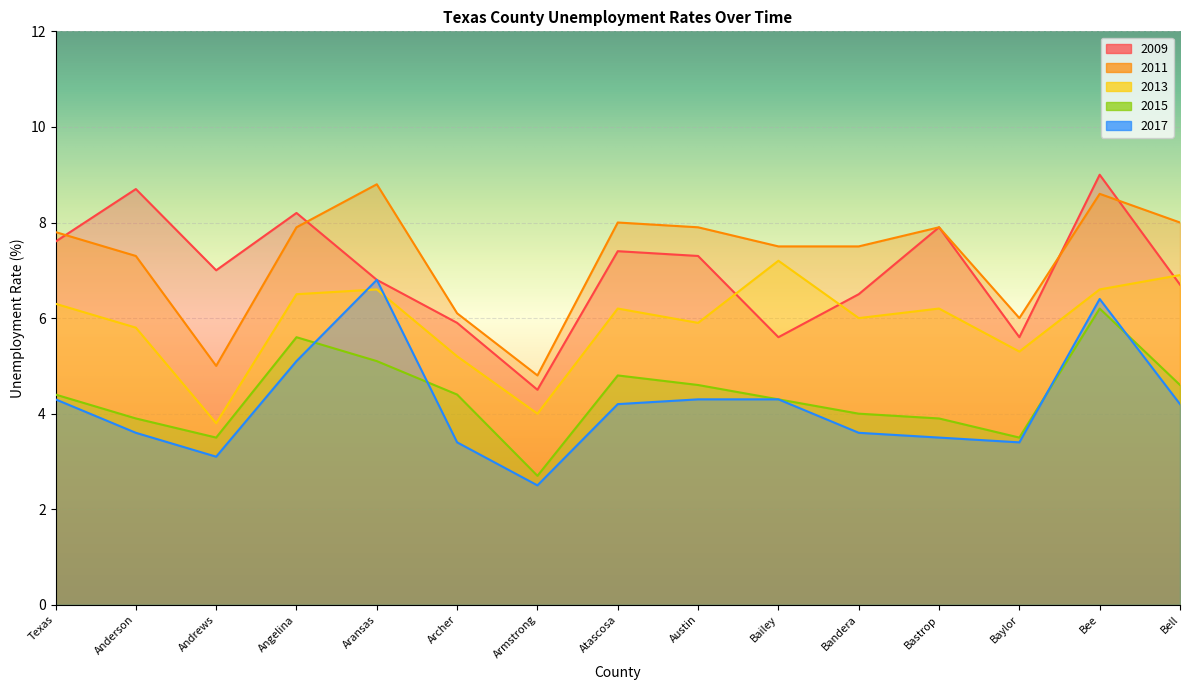

The value of 2011 at Bastrop is 4.8. True or false?

False